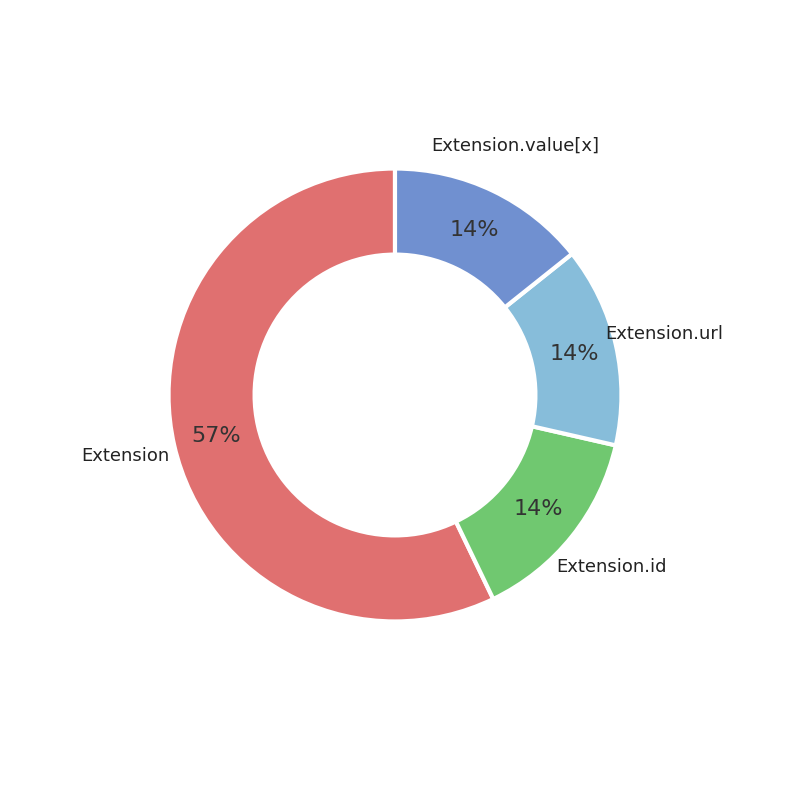

Is there a majority slice in this chart?

Yes